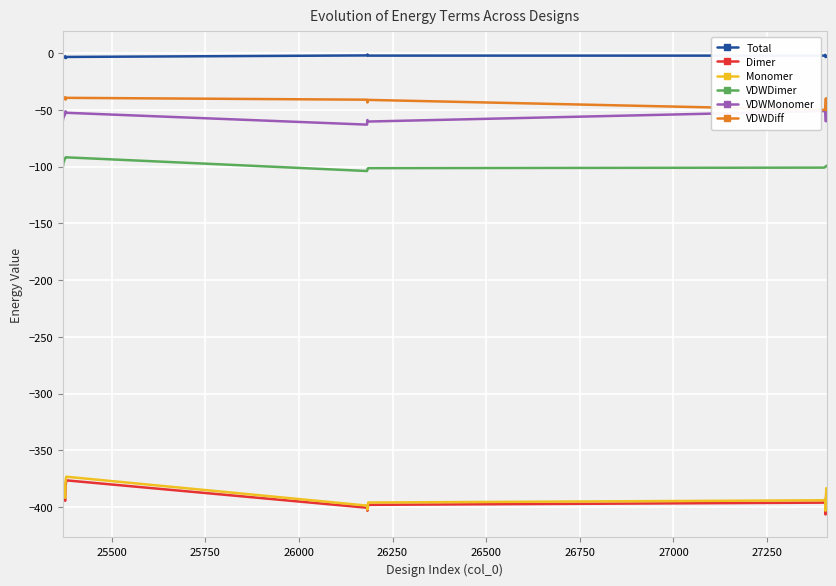

True or false: Total and Monomer intersect in this chart.

False